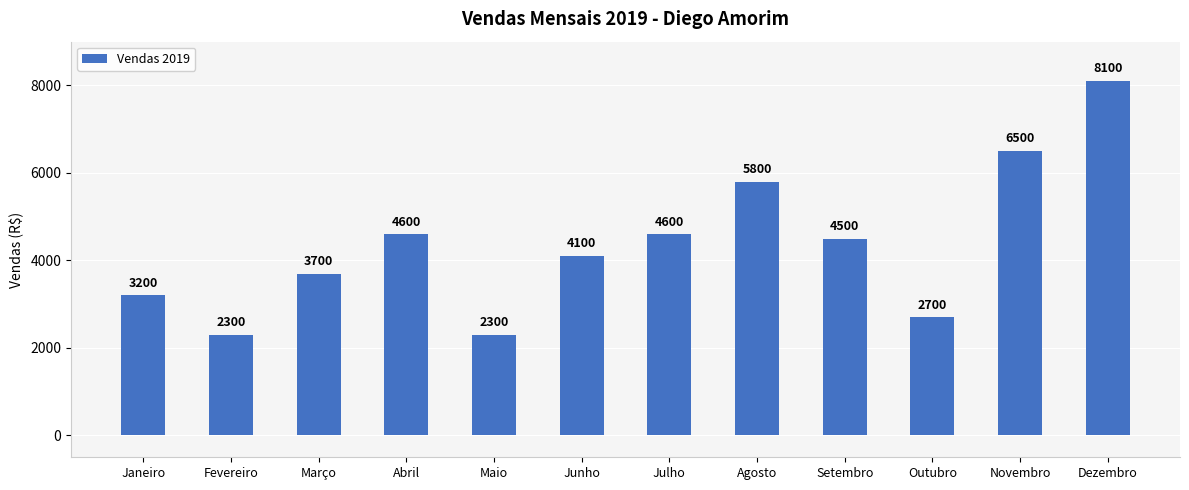

What is the value of the 8th bar from the left?

5800